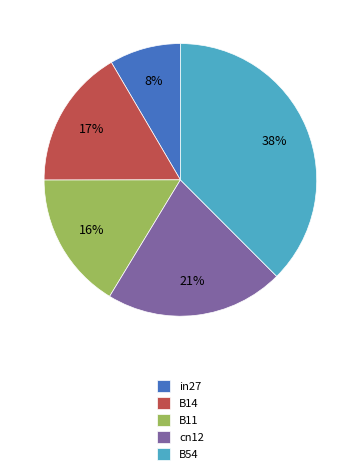

Does any single category account for the majority?

No